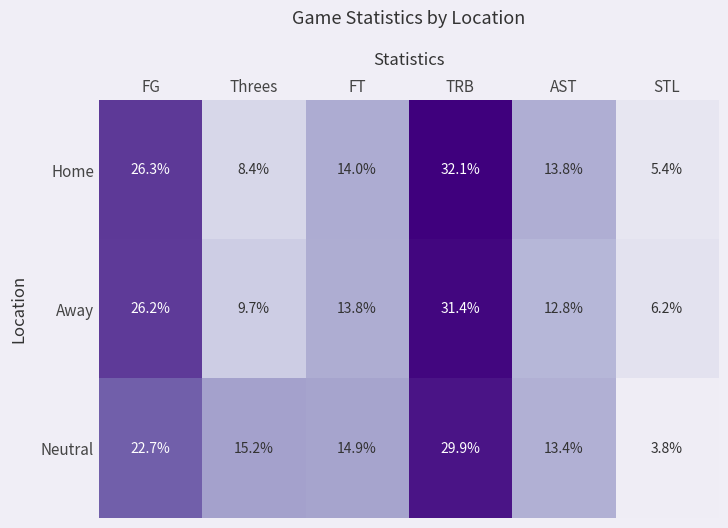

How many values in the Neutral series are below 15?

3